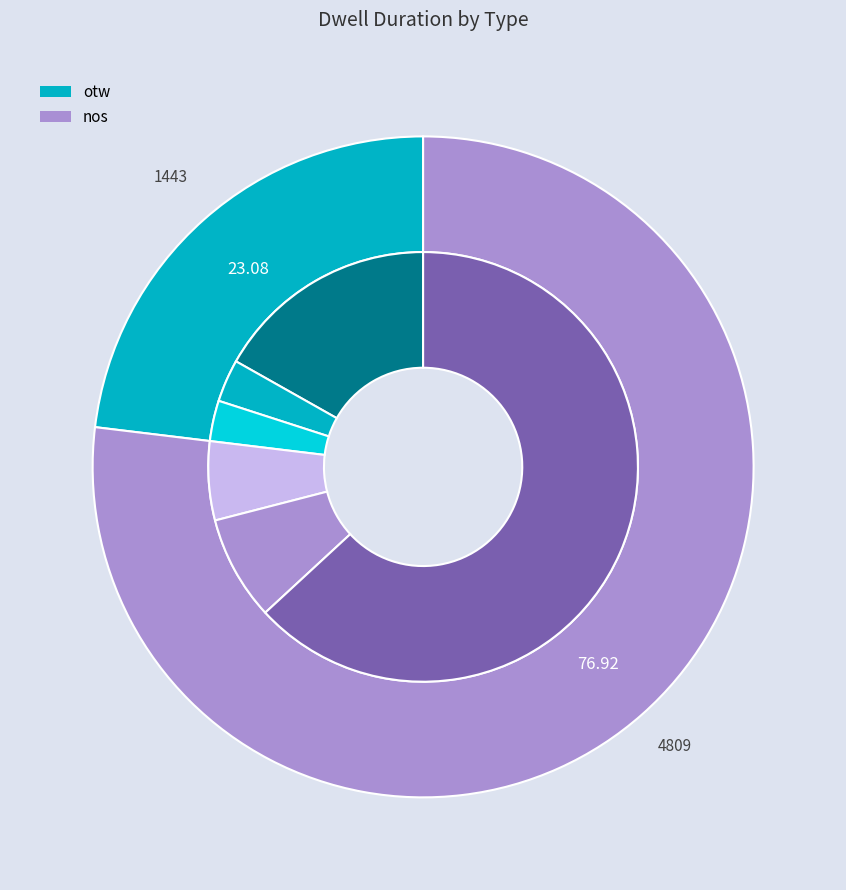

Which slice is the largest?

2